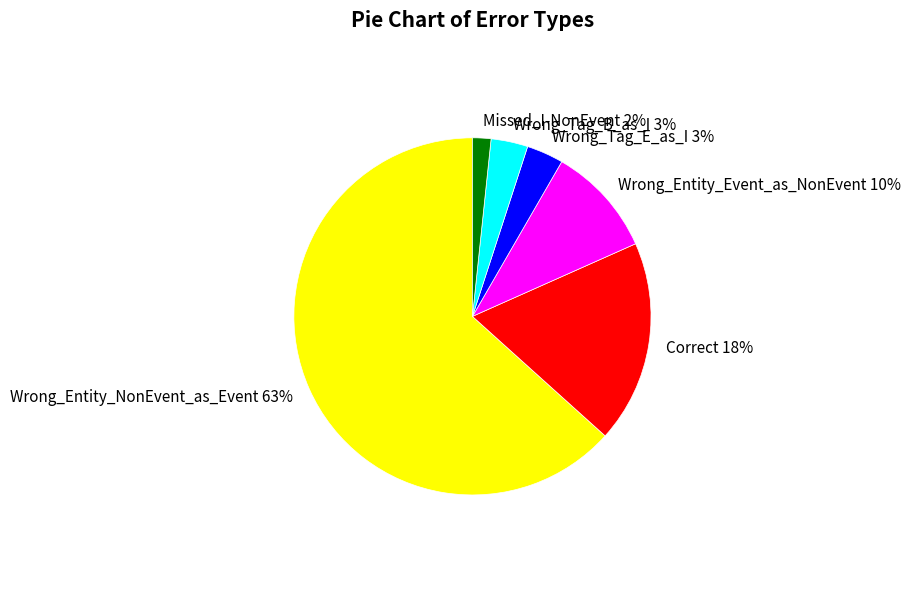

How many segments does this pie chart have?

6